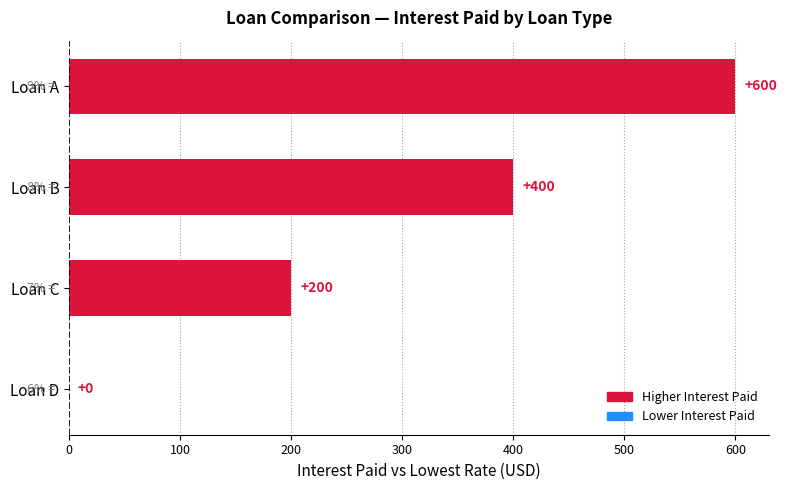

What is the average value?

300